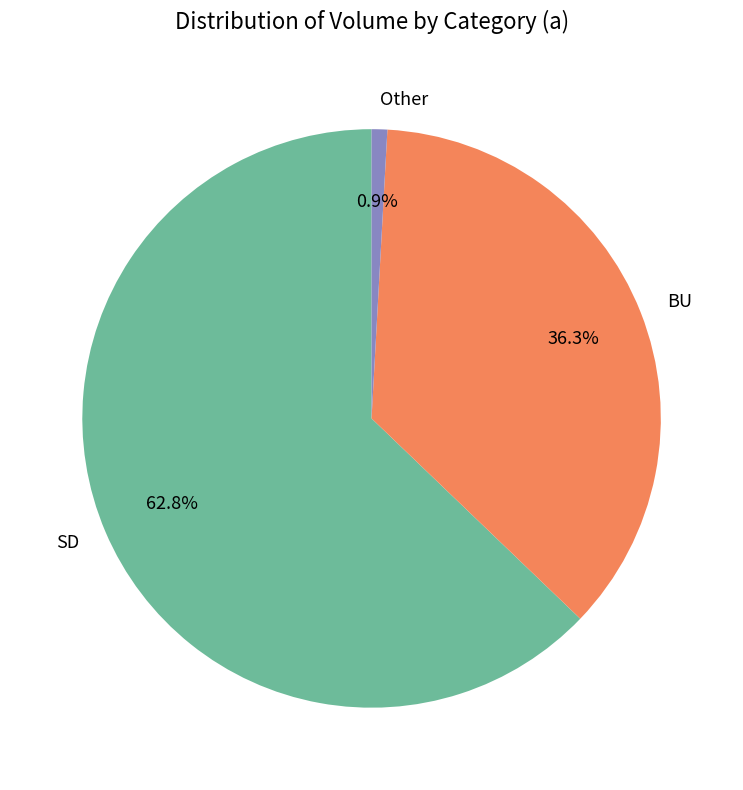

Is there a majority slice in this chart?

Yes